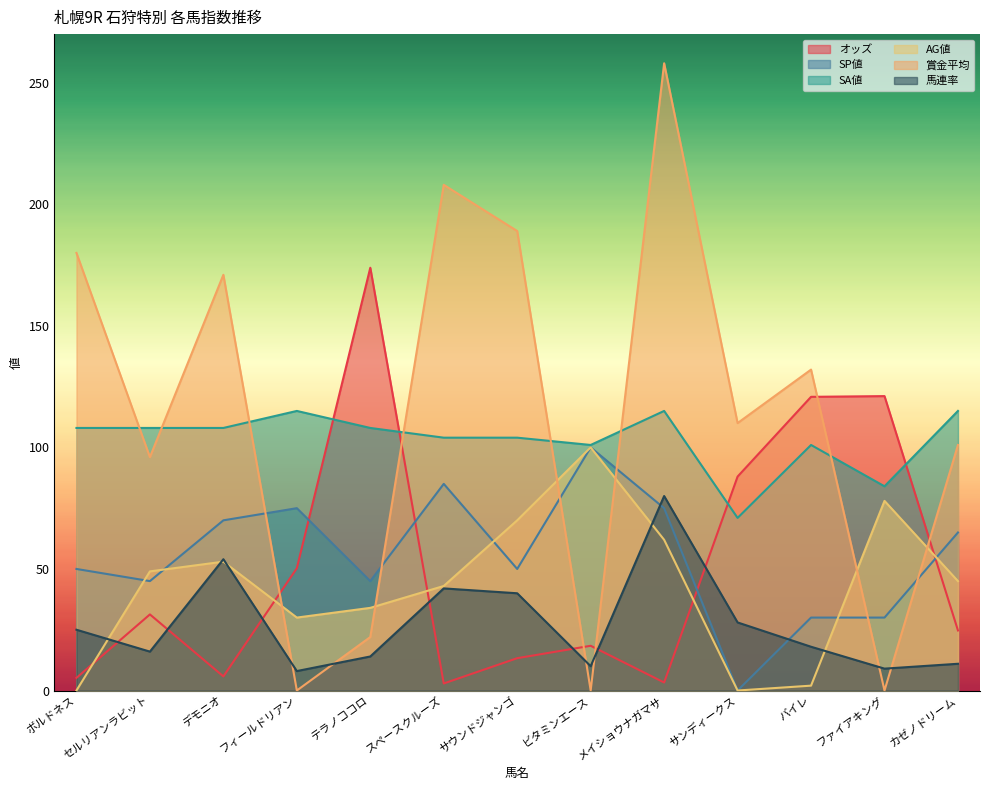

What is the total value across all series at ビタミンエース?

329.4